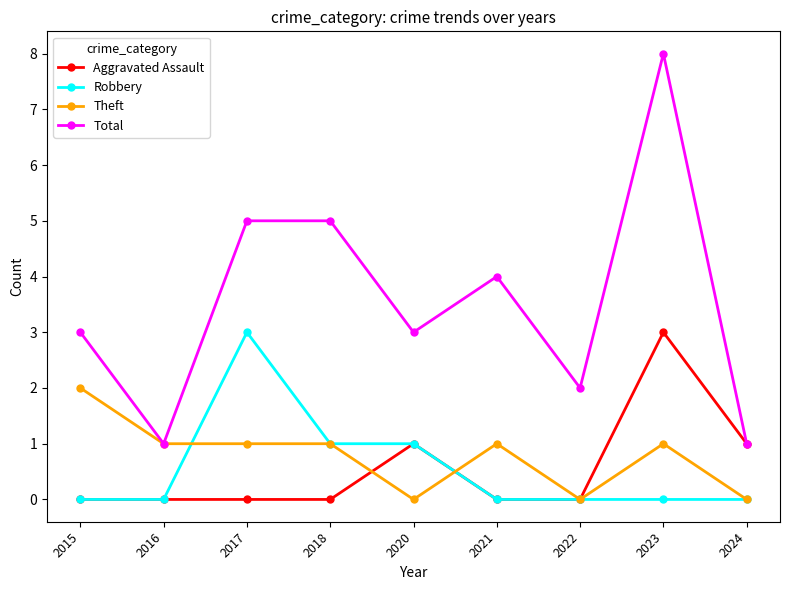

What is the difference between the Total values at 2018 and 2020?

2